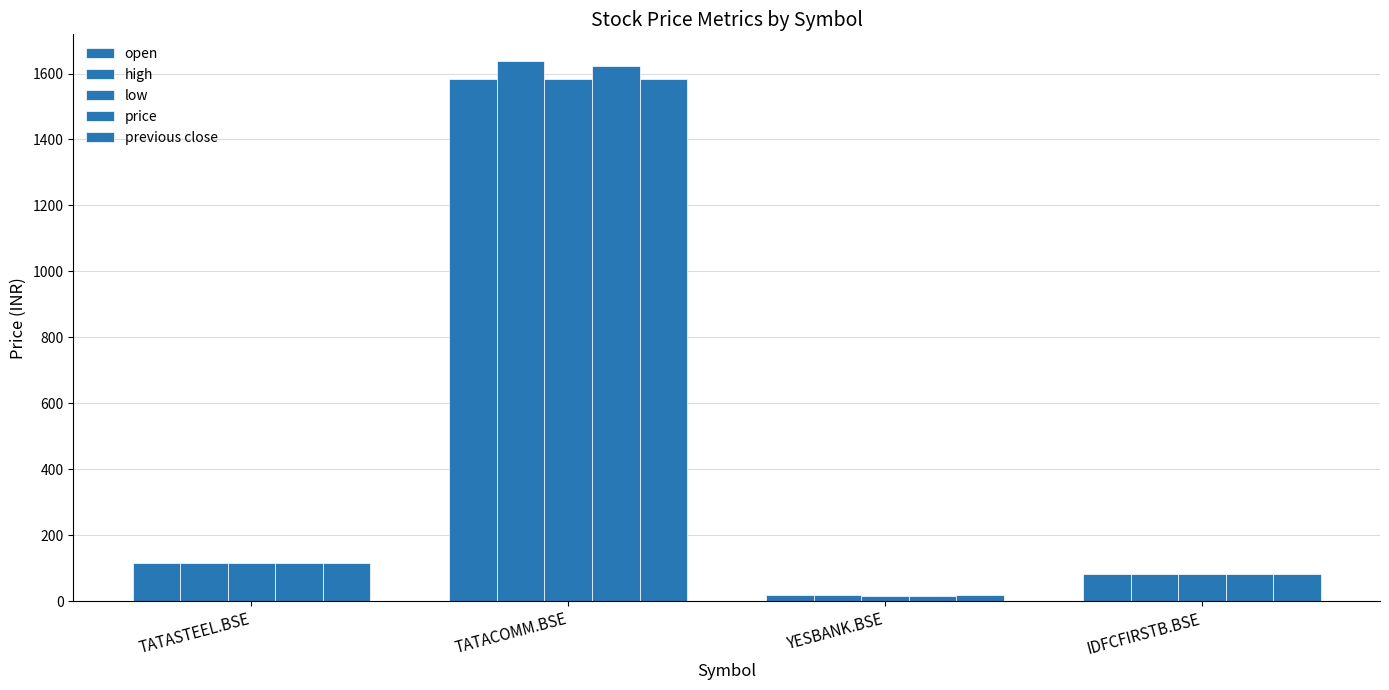

How many bars are there in each group?

5